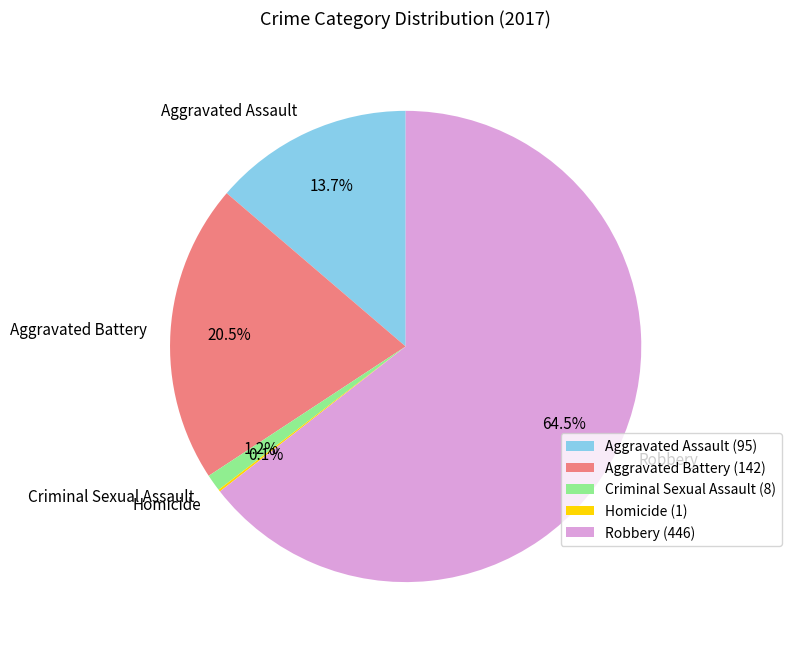

To the nearest percent, what is the difference between the Robbery and Aggravated Battery slice percentages?

44%